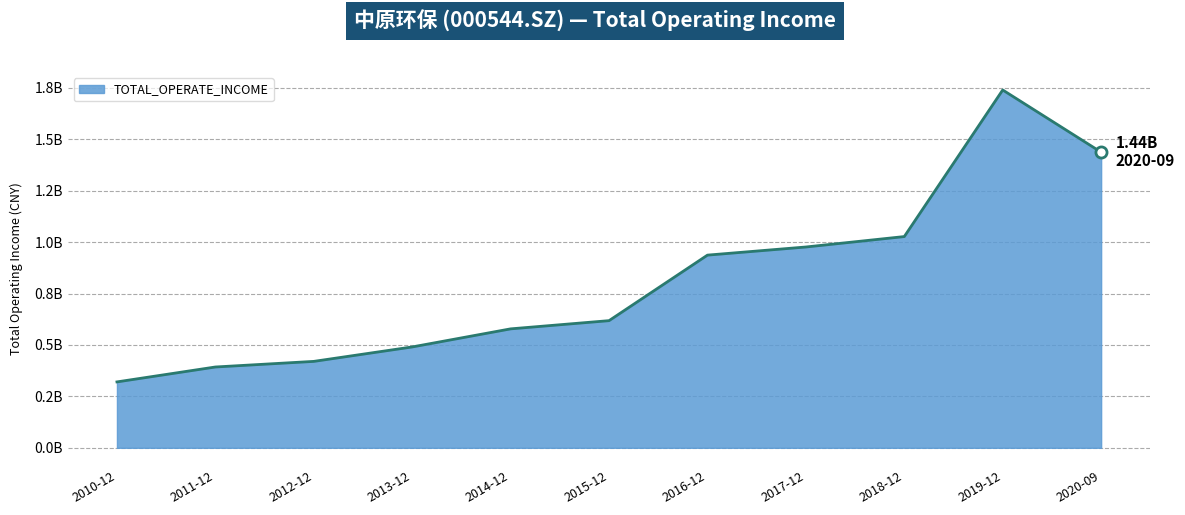

What is the ratio of the value at 2014-12 to the value at 2020-09?

0.4